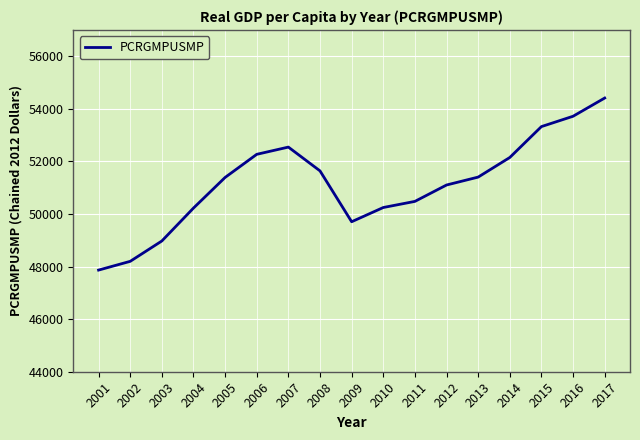

What is the greatest value displayed?

54410